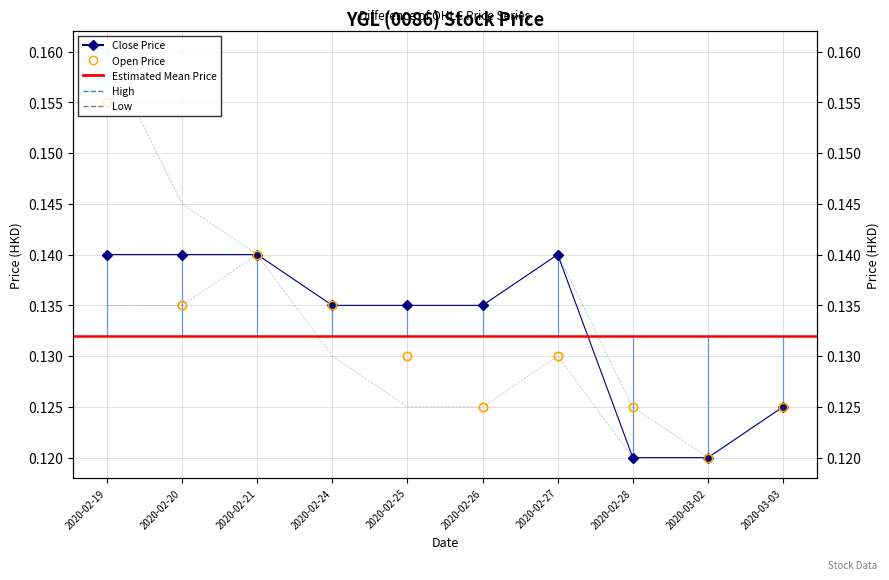

List the labels in order of close value, largest first.

2020-02-19, 2020-02-20, 2020-02-21, 2020-02-27, 2020-02-24, 2020-02-25, 2020-02-26, 2020-03-03, 2020-02-28, 2020-03-02